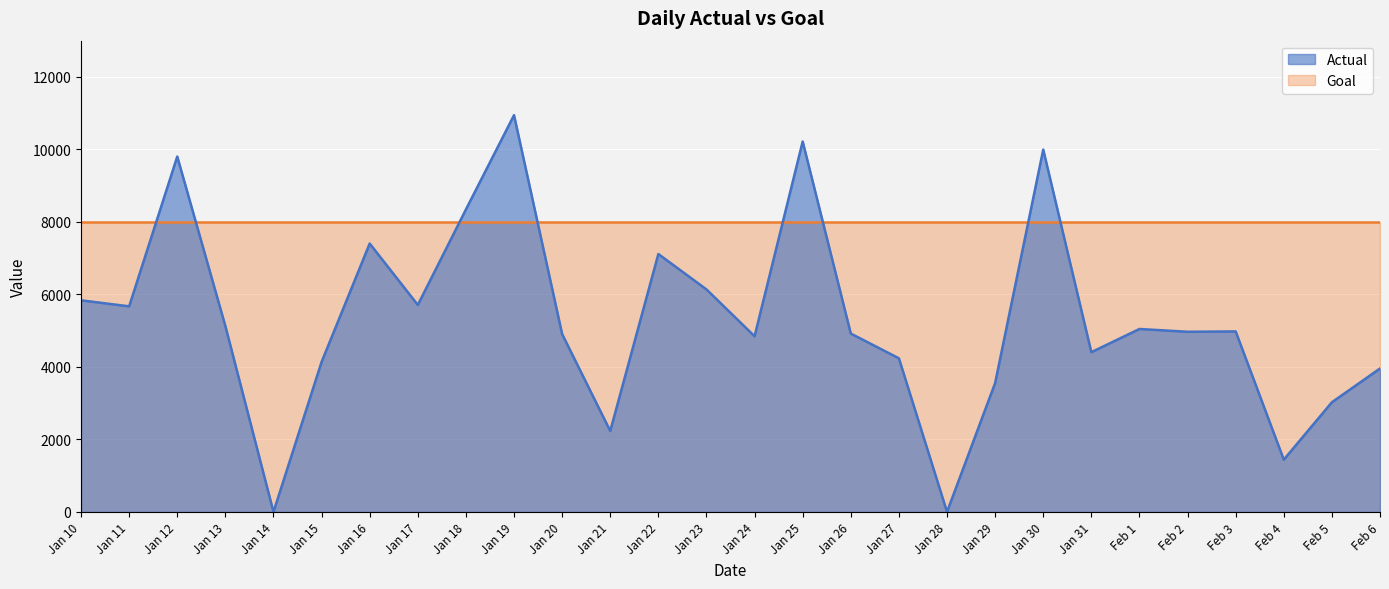

What is the sum of the values at Jan 27 and Feb 2?

9206